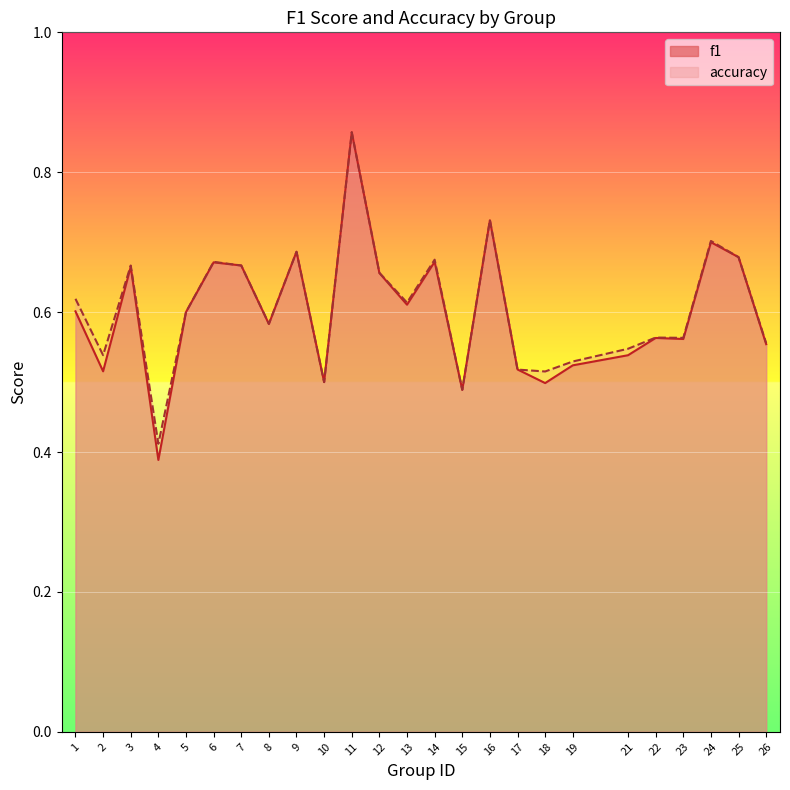

Between which two adjacent categories do accuracy and f1 first intersect?

16 and 17